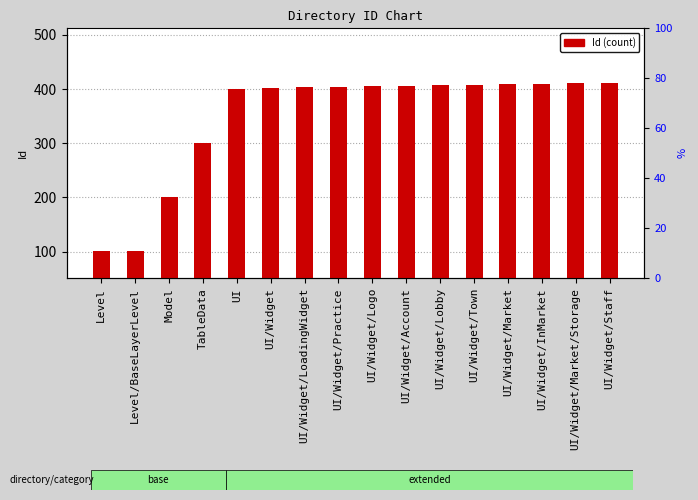

What value does the data have at Model?

201